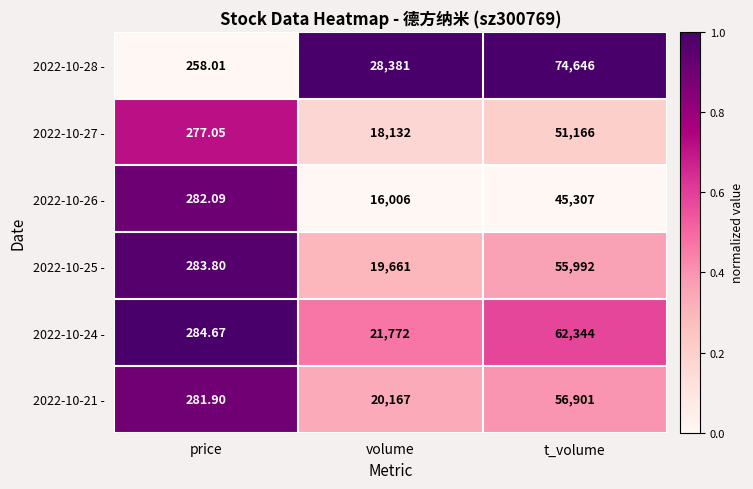

Is the value of 2022-10-25 - at price greater than the value of 2022-10-27 - at t_volume?

No